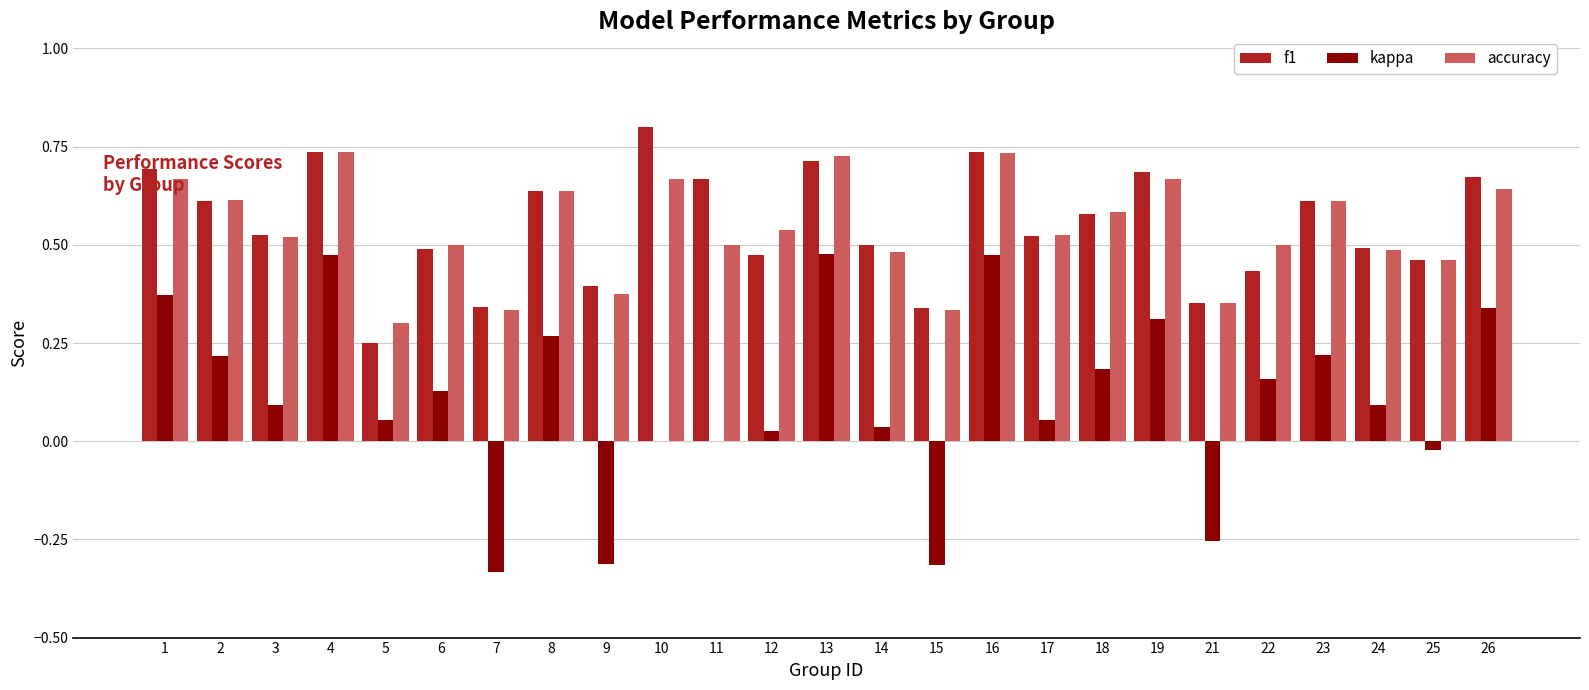

Which series changed the most between 13 and 17?

kappa